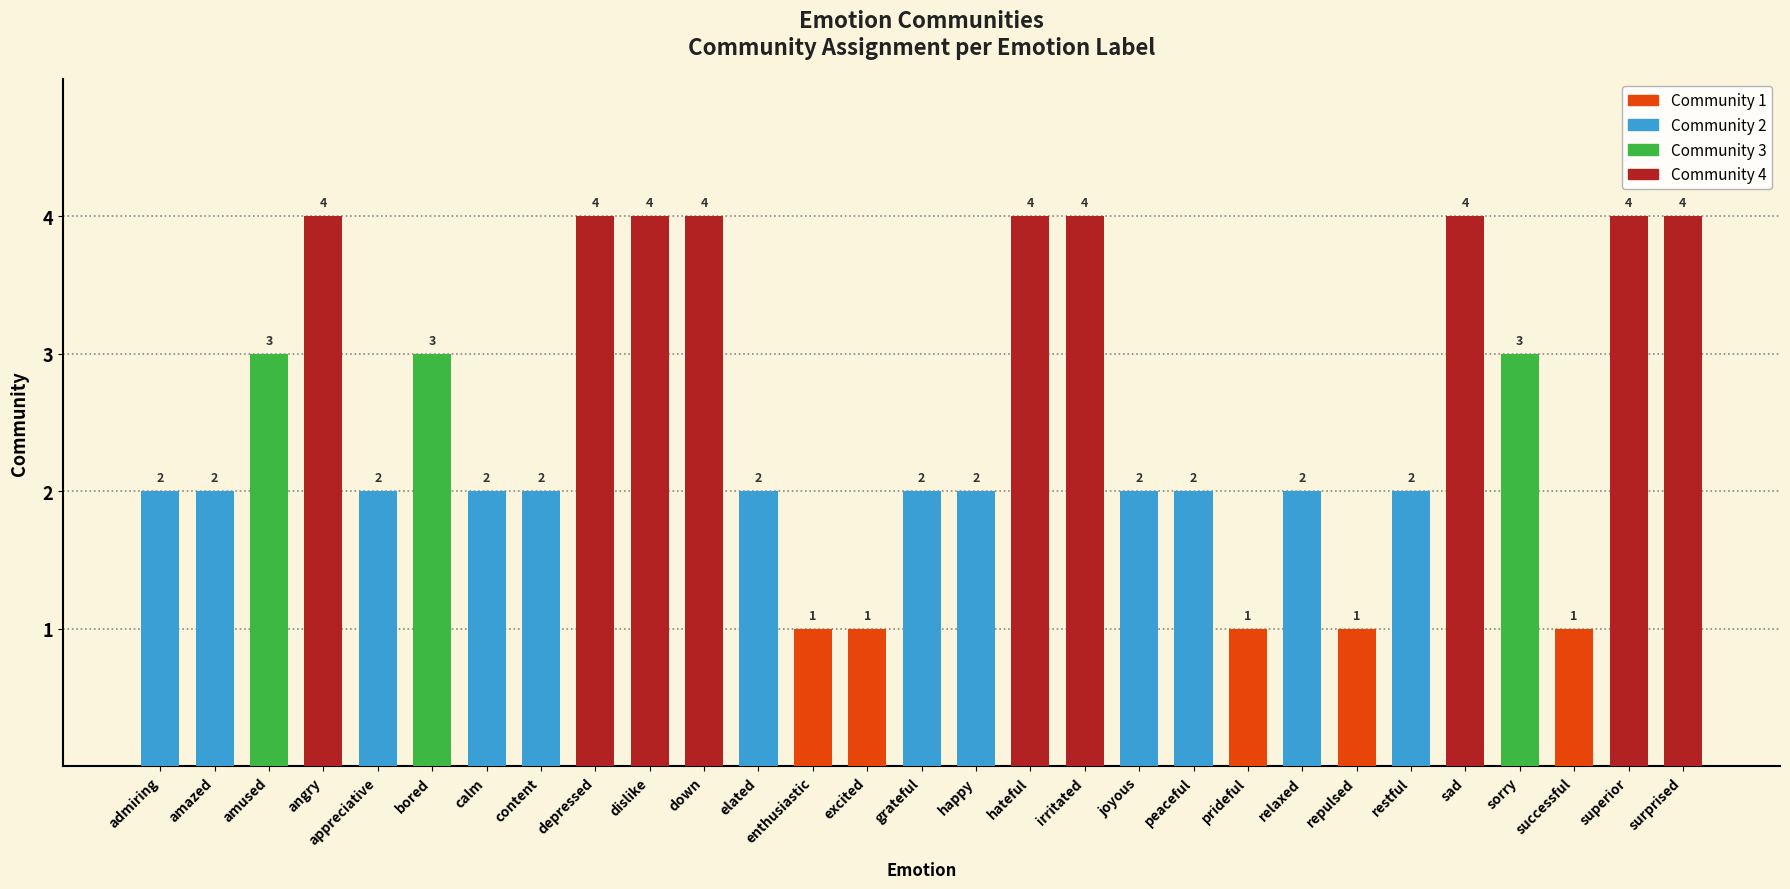

True or false: the data shows 2 at hateful.

False